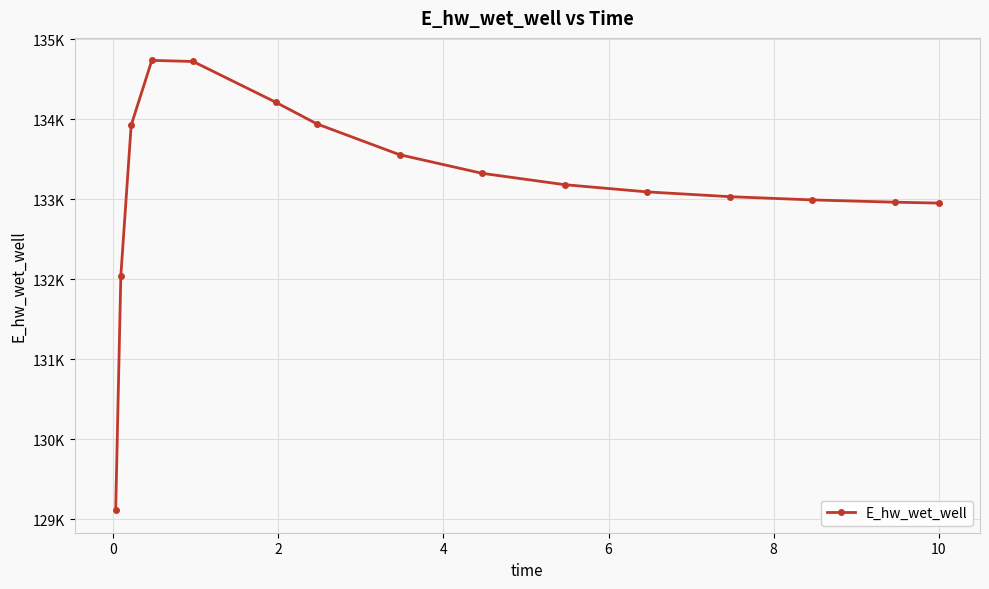

What is the maximum value shown in the chart?

134734.9